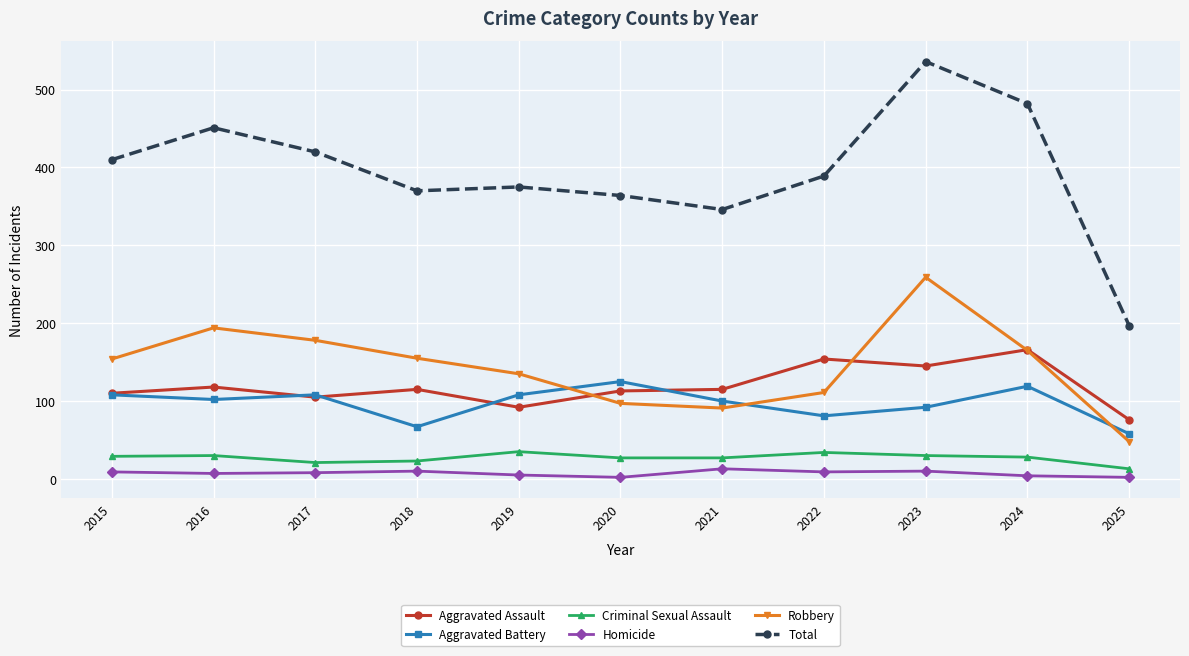

True or false: Robbery and Aggravated Assault intersect in this chart.

True